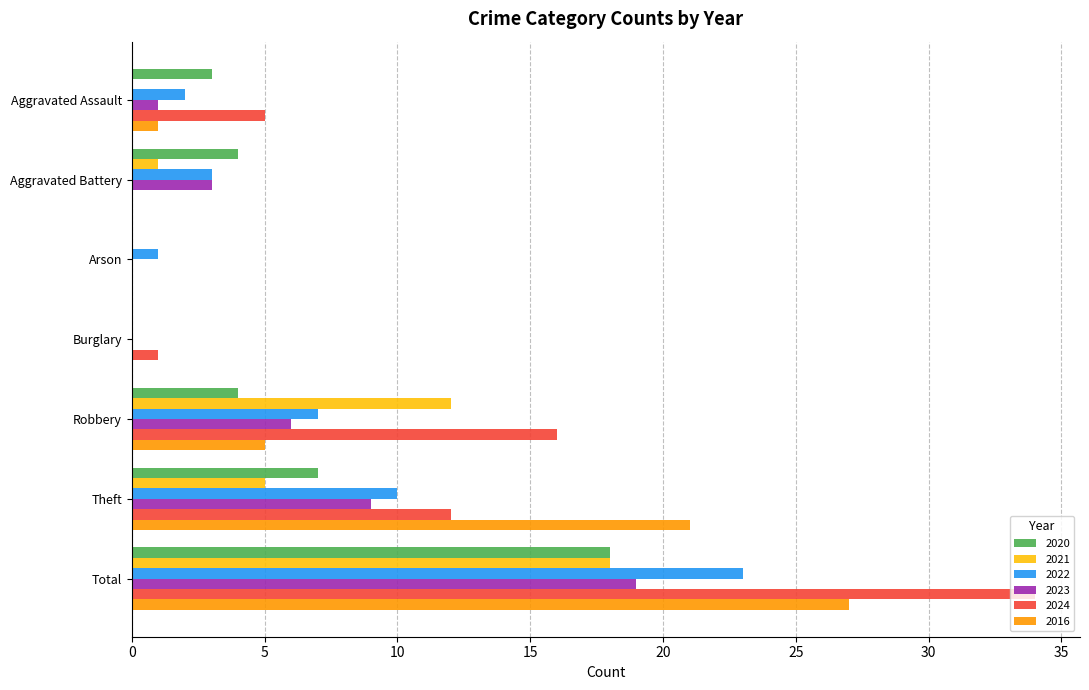

What is the greatest value displayed?

34